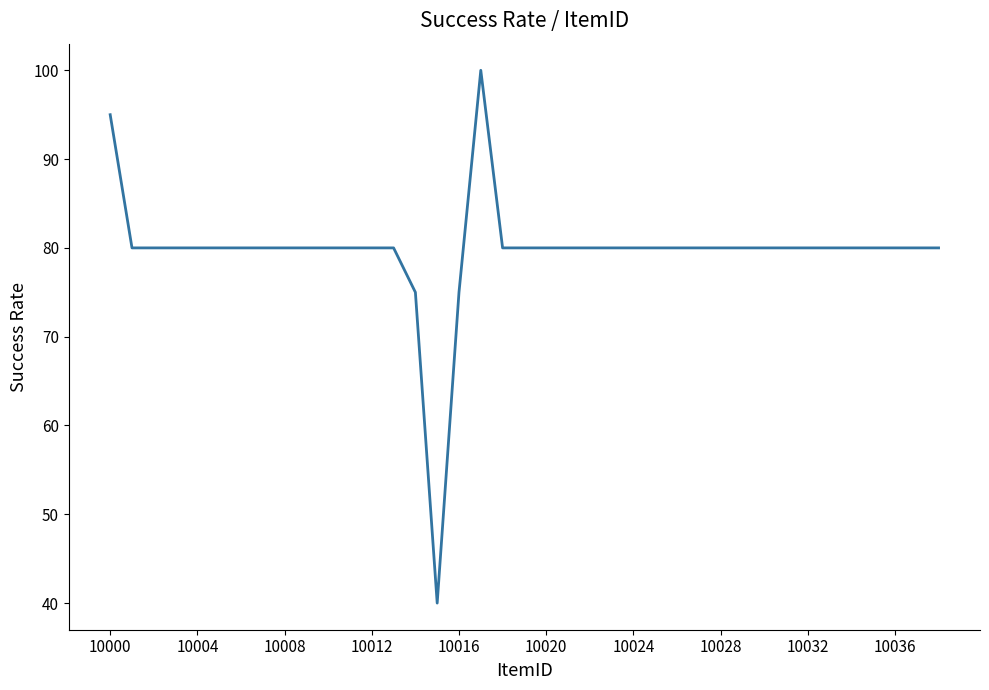

What is the greatest value displayed?

100